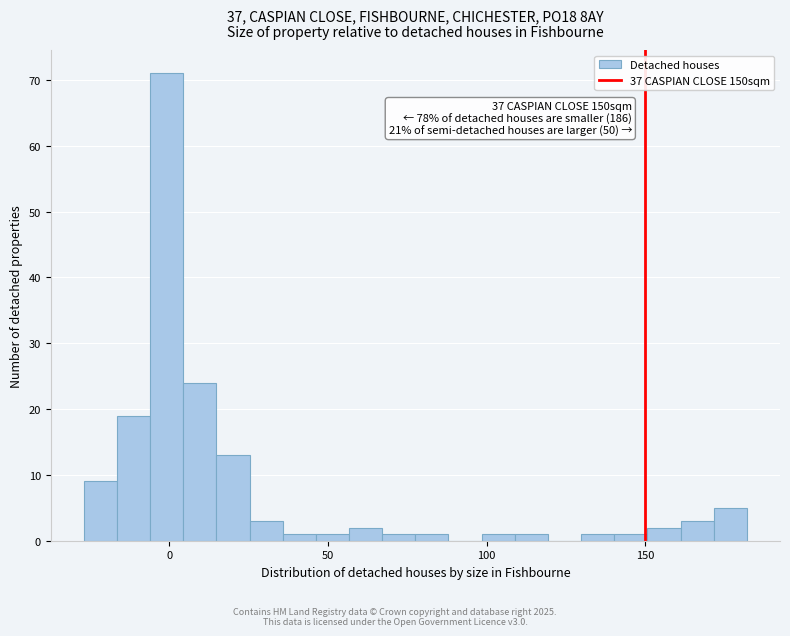

Read against the x-axis, roughly where is the centre of the tallest bar?

0